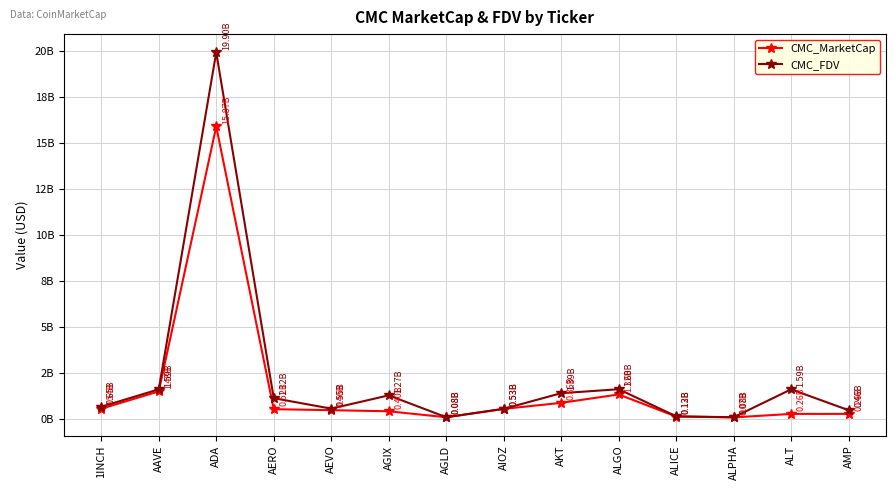

What is the label of the 1st point from the right?

AMP